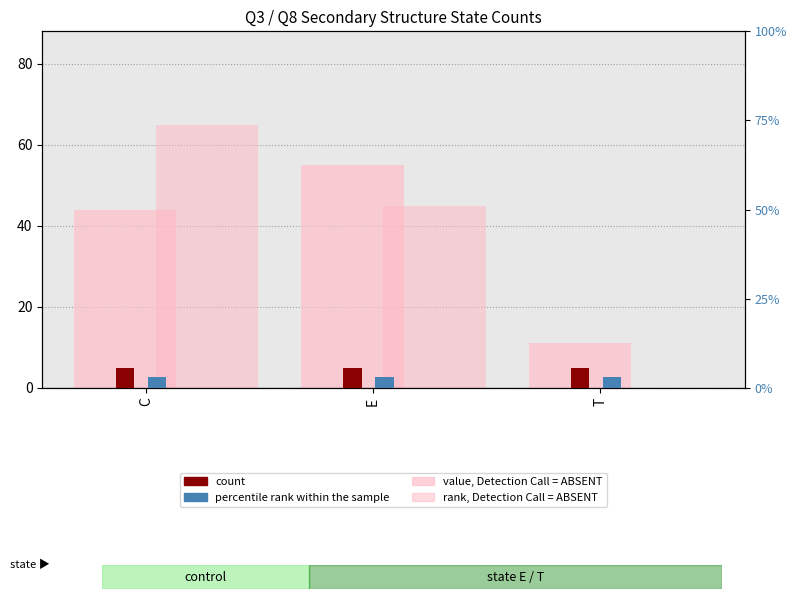

The count series shows 5 at C. True or false?

True